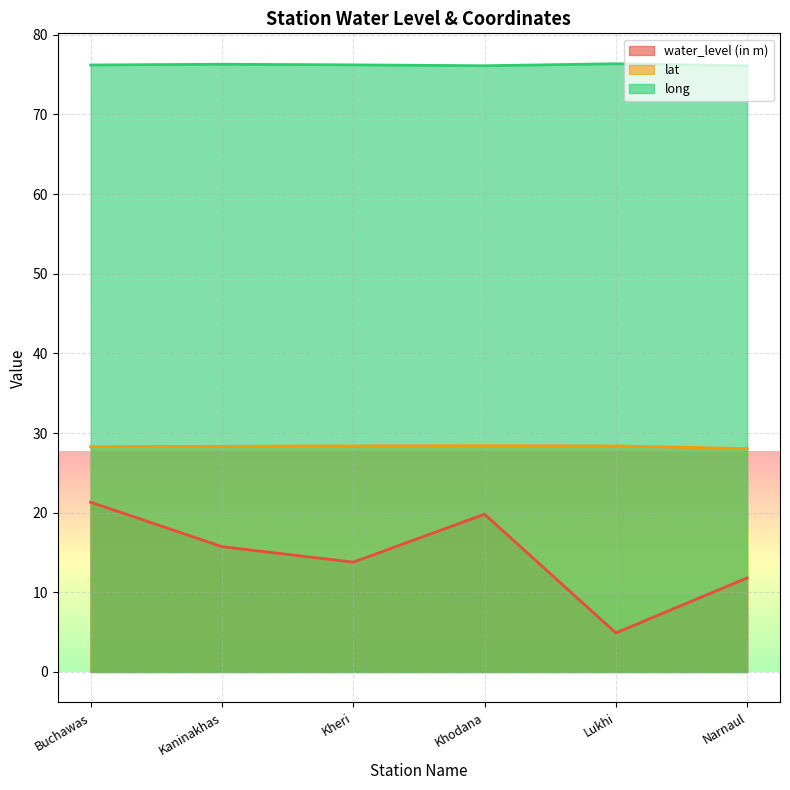

Which series changed the most between Buchawas and Kaninakhas?

water_level (in m)